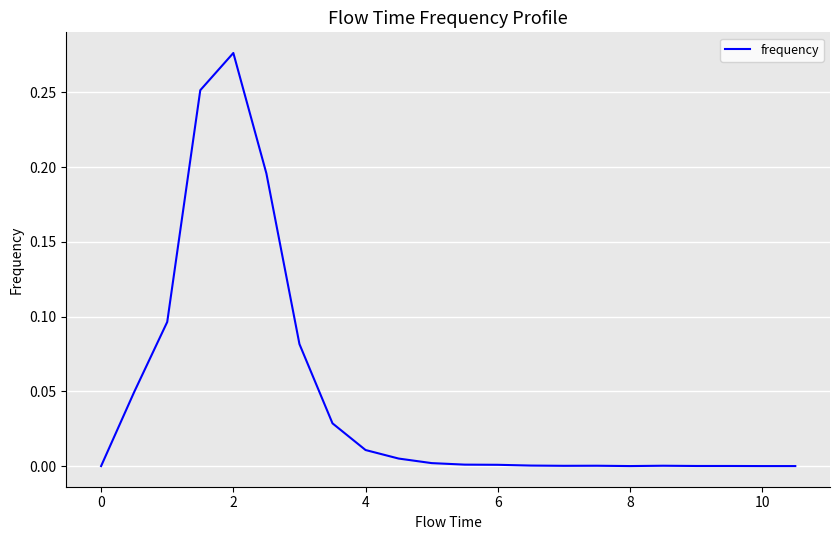

How many lines are shown in the chart?

1